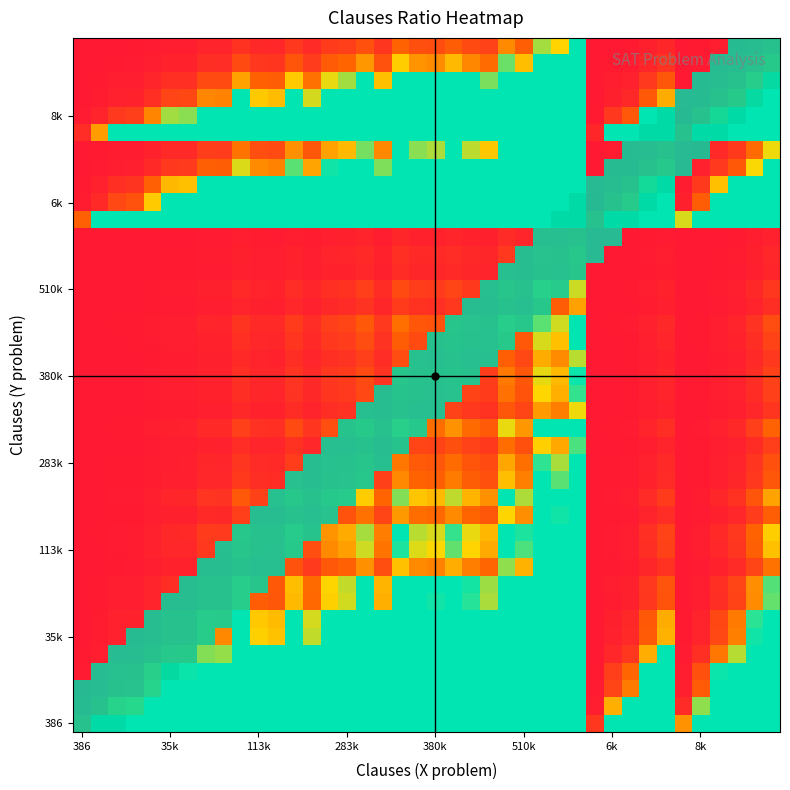

What is the average value?

0.7